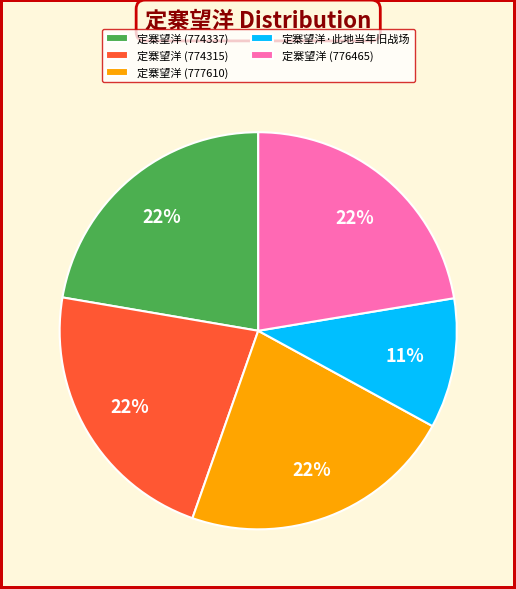

Is it true that 定寨望洋 (774337) is 22% of the pie?

True